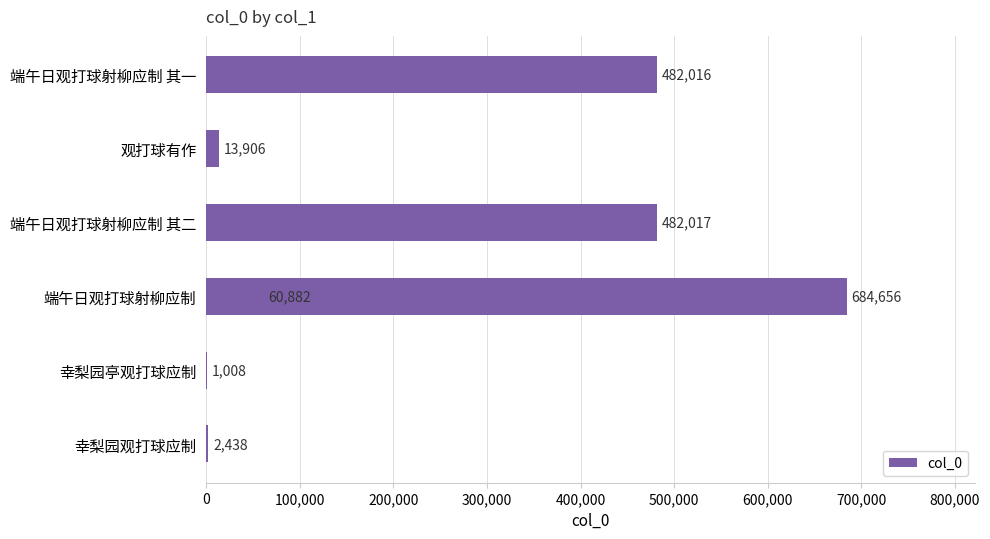

What is the value of the 5th bar from the left?

1008